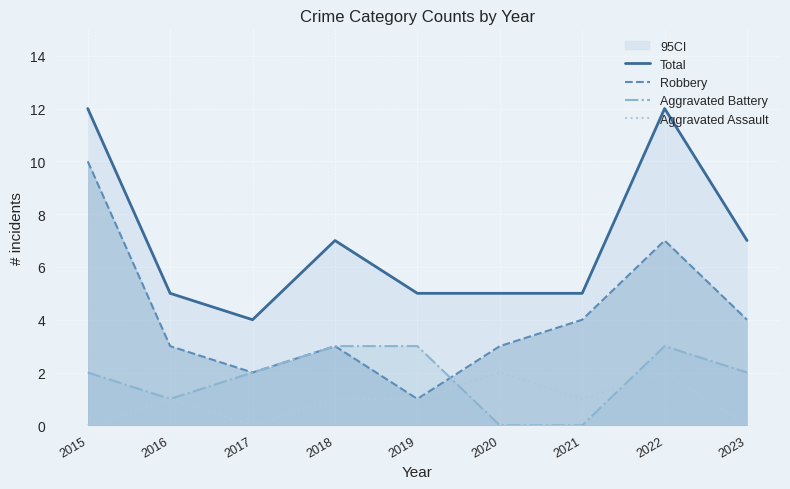

How many interior local peaks does the Total series have?

2